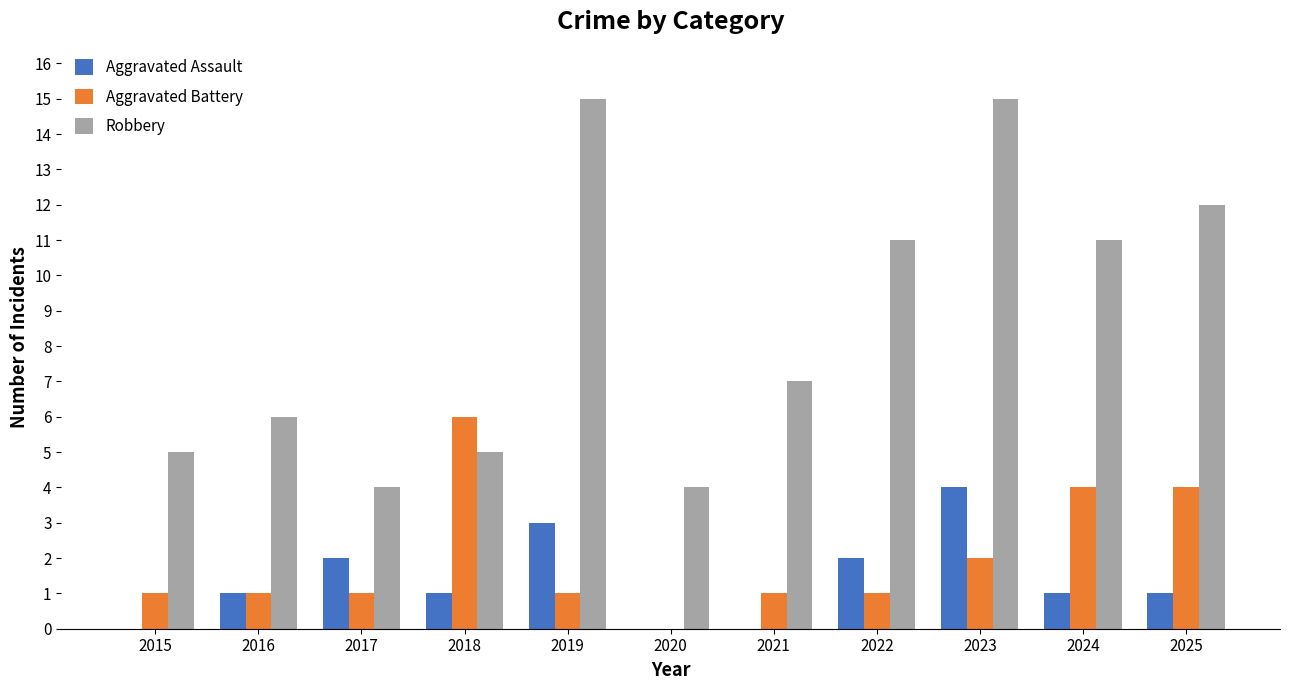

True or false: Aggravated Battery has a value of 0 at 2020.

True